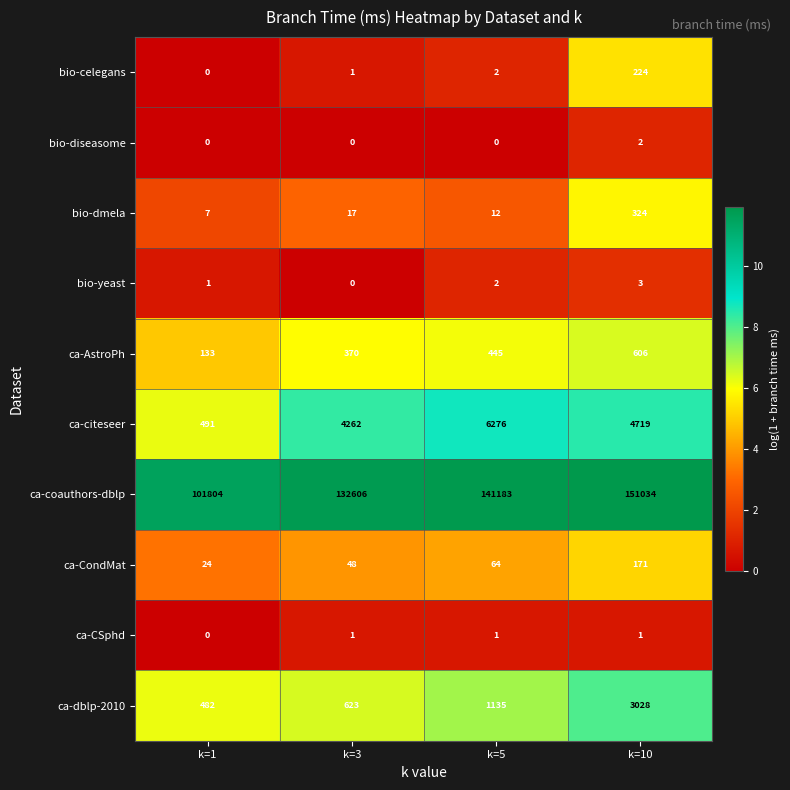

At which category is the sum across all series the highest?

k=10